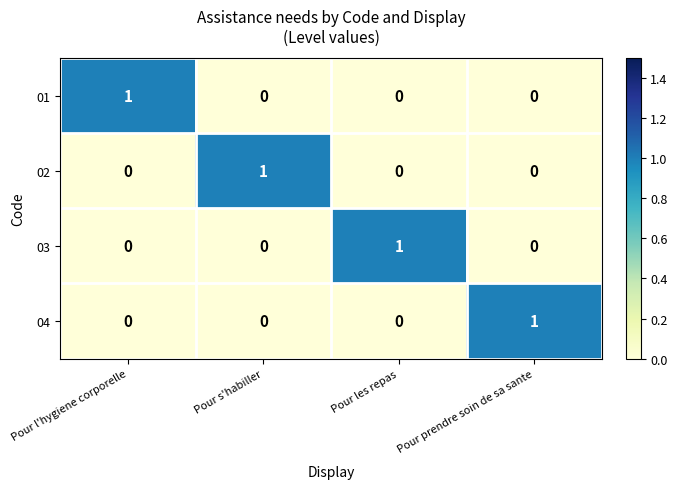

Count the 02 values in the range 0 to 1.

4